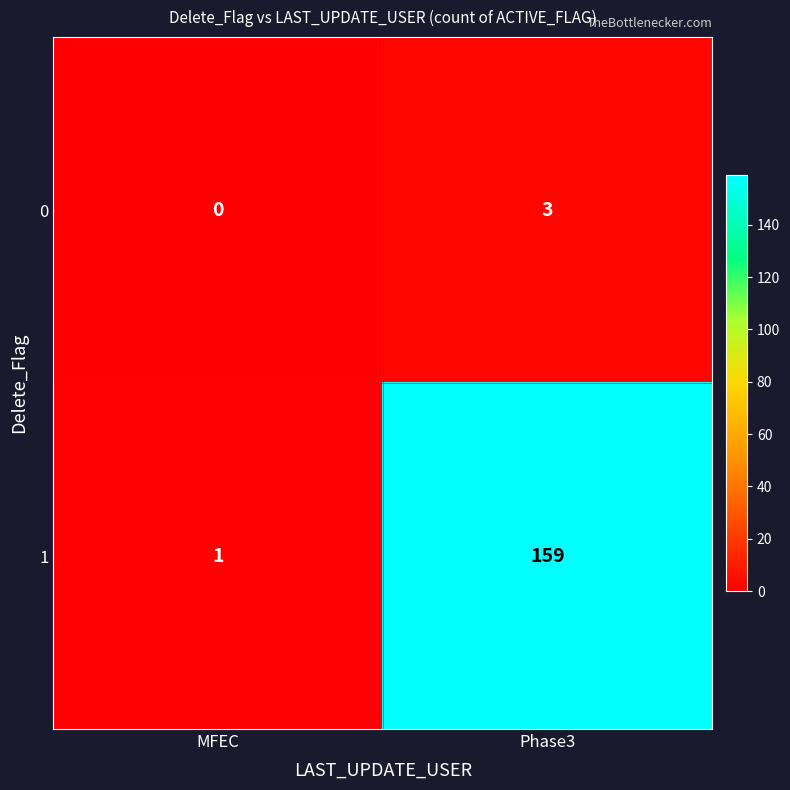

The value of 1 at Phase3 is 270. True or false?

False